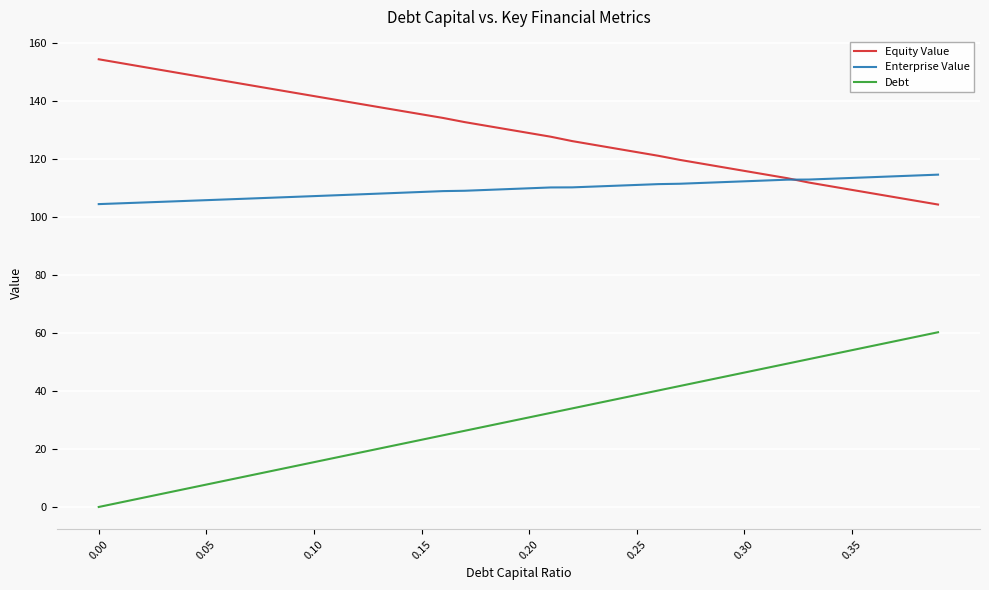

List the series in order of their overall mean, highest first.

Equity Value, Enterprise Value, Debt